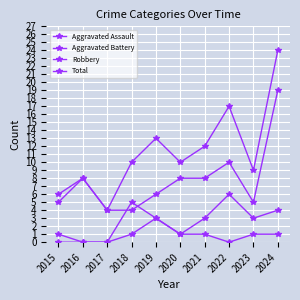

What is the difference between the maximum and minimum values in the Aggravated Assault series?

3